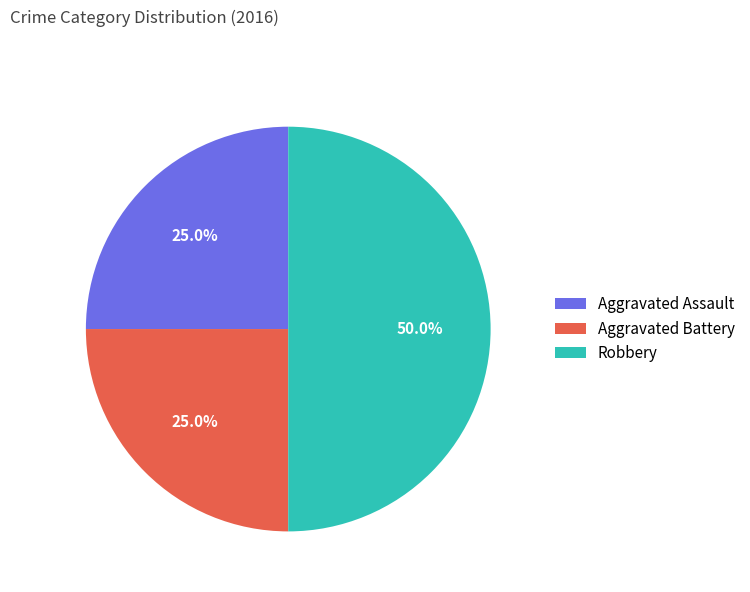

True or false: Aggravated Assault accounts for 25% of the total.

True